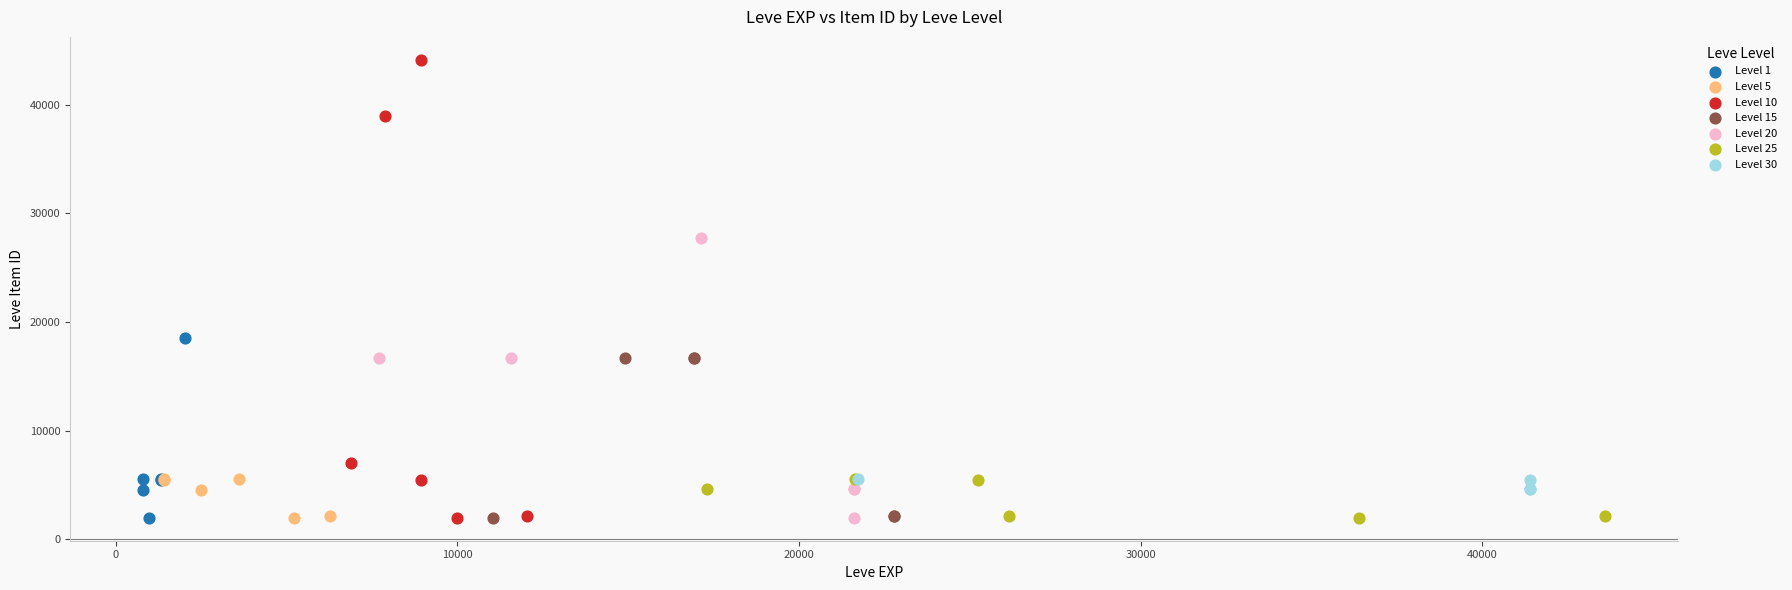

Which series contains the highest Y value?

Level 10